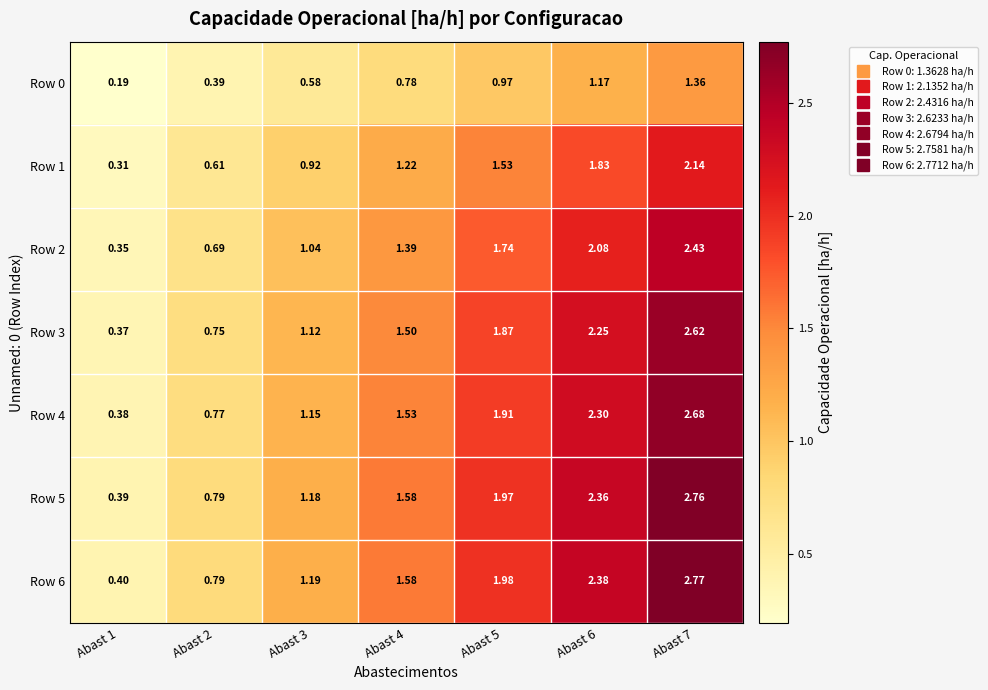

Is the value of Row 2 at Abast 2 greater than the value of Row 1 at Abast 4?

No